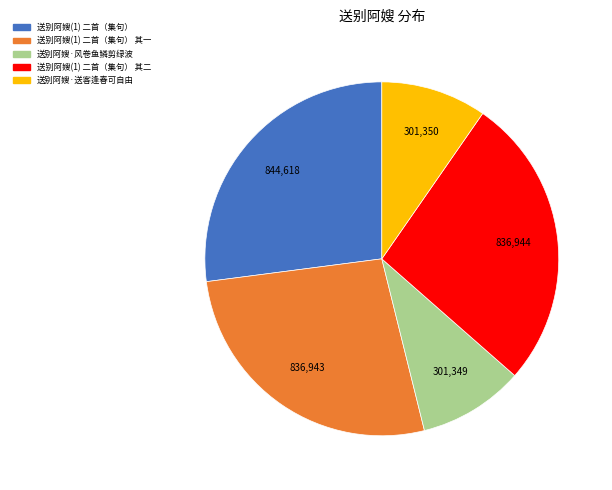

Is there any slice that represents more than half of the pie?

No